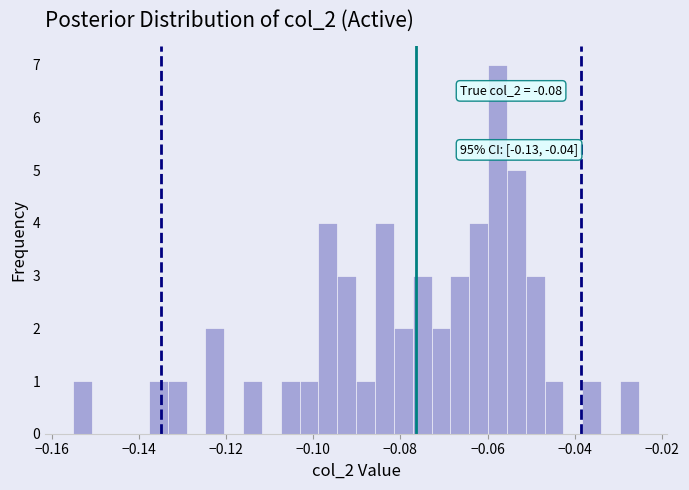

Around what value on the x-axis is the tallest bar? Give the approximate position of its centre, as read against the axis.

-0.058